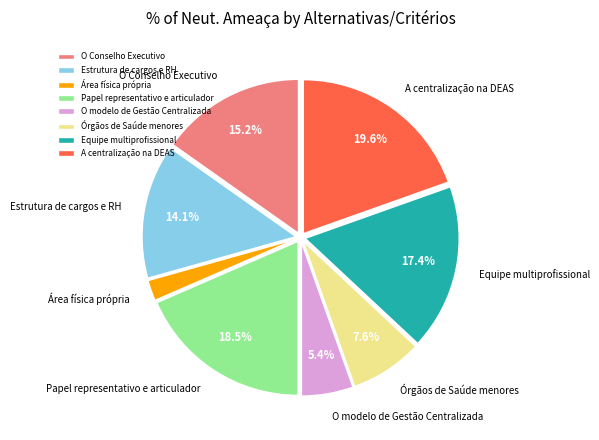

Approximately how many times larger is the value at Órgãos de Saúde menores compared to Equipe multiprofissional?

0.4